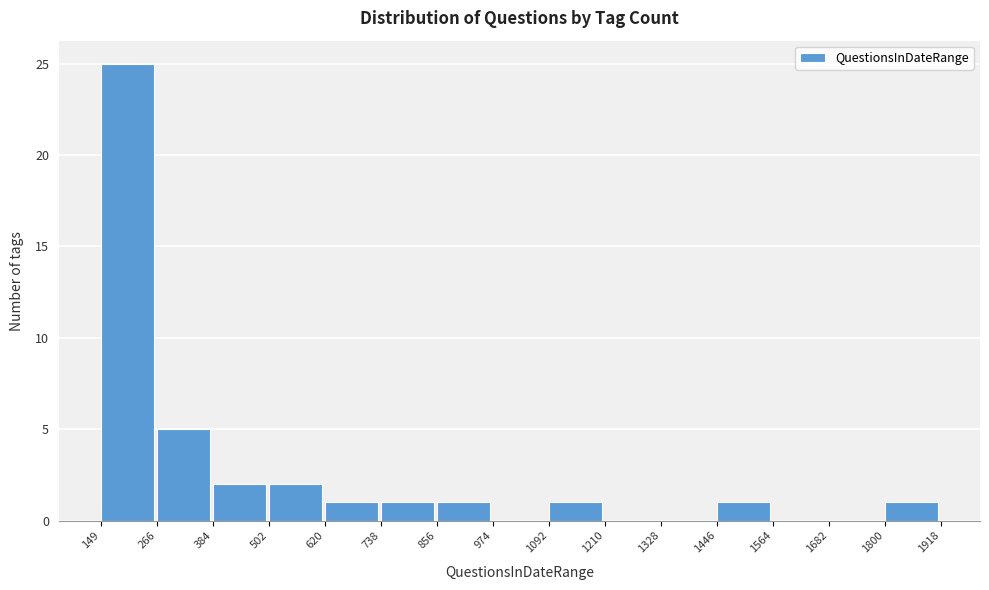

Reading left to right, transcribe this chart: for each bar, give the range it covers on the x-axis and its height. The values are not printed on the chart, so give them approximately, as read against the axis.

149 to 266: 25
266 to 384: 5
384 to 502: 2
502 to 620: 2
620 to 738: 1
738 to 856: 1
856 to 974: 1
974 to 1092: 0
1092 to 1210: 1
1210 to 1328: 0
1328 to 1446: 0
1446 to 1564: 1
1564 to 1682: 0
1682 to 1800: 0
1800 to 1918: 1